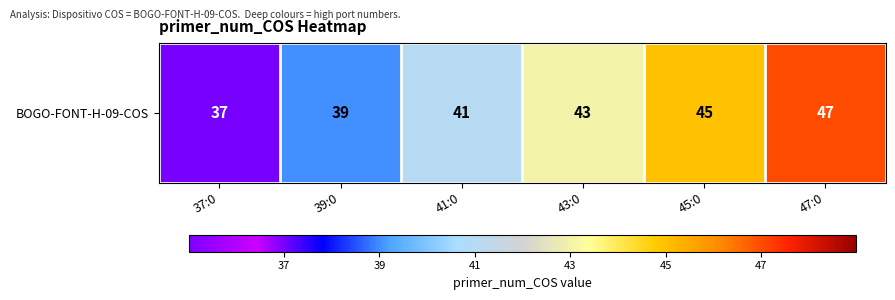

What is the ratio of the value at 39:0 to the value at 47:0?

0.8